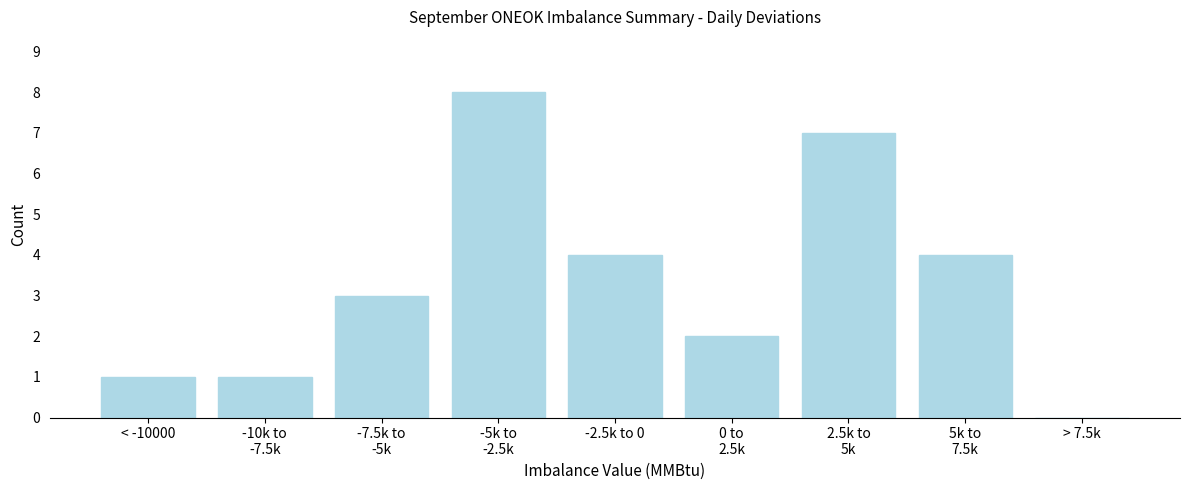

Is it true that the value at > 7.5k is 3?

False